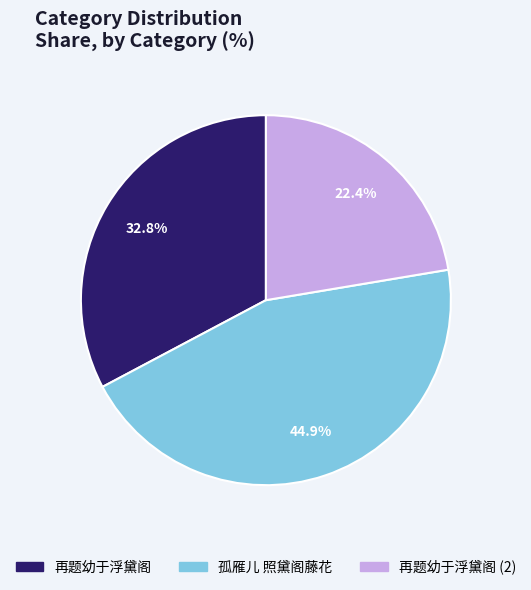

Is there any slice that represents more than half of the pie?

No